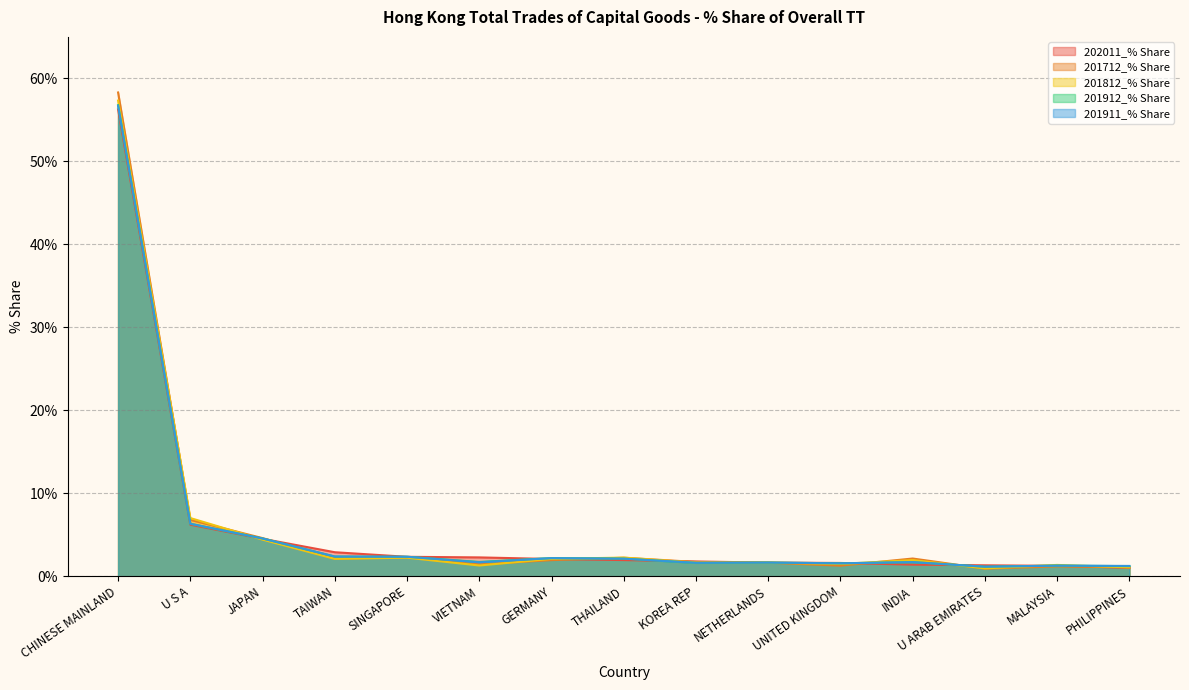

List the series in order of their peak value, highest first.

201712_% Share, 201812_% Share, 201912_% Share, 201911_% Share, 202011_% Share